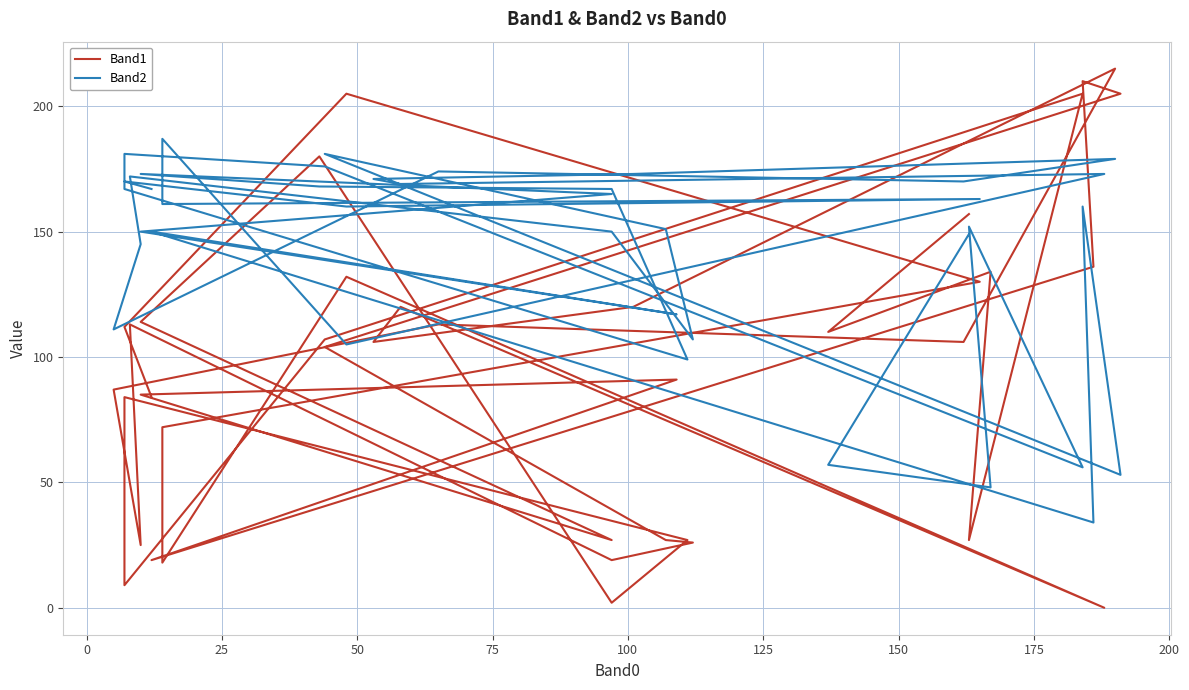

At which category does Band1 reach its first local valley?

100